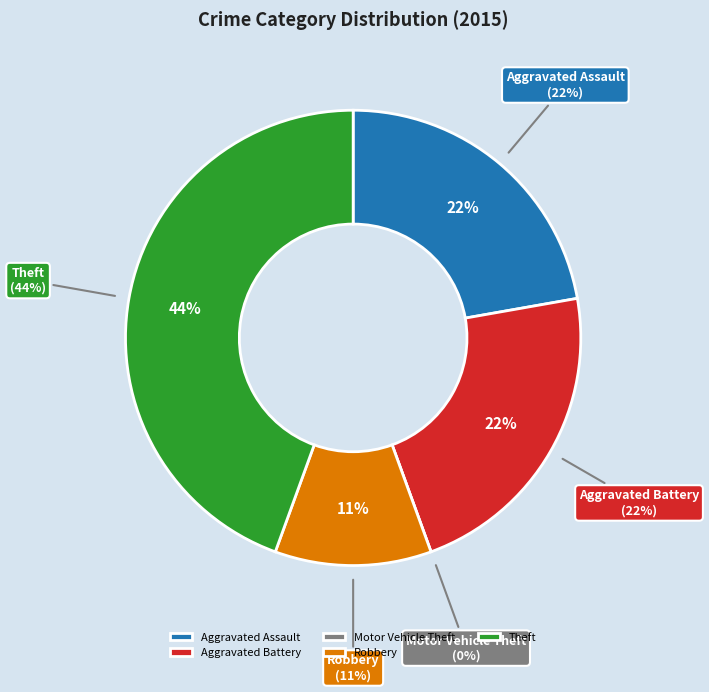

What is the ratio of the value at Robbery to the value at Aggravated Assault?

0.5